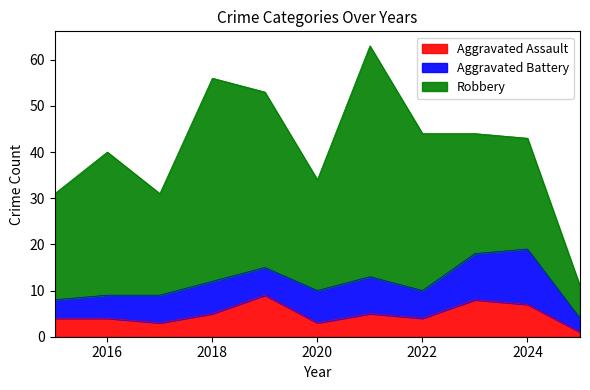

Reading left to right, what are all the values shown in this chart?

Aggravated Assault: 4	4	3	5	9	3	5	4	8	7	1
Aggravated Battery: 4	5	6	7	6	7	8	6	10	12	3
Robbery: 23	31	22	44	38	24	50	34	26	24	7